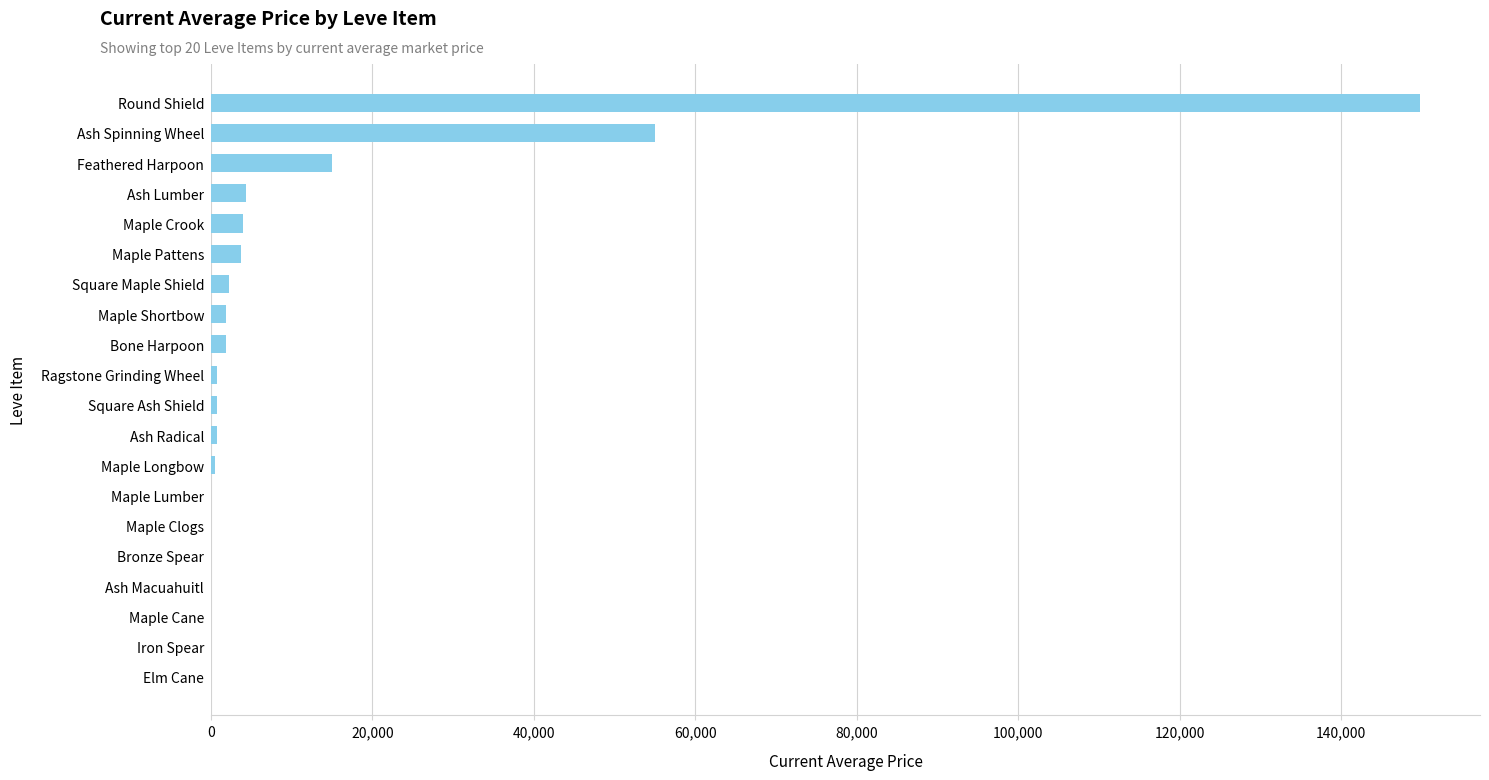

What is the change in value from Ash Spinning Wheel to Elm Cane?

-55030.0